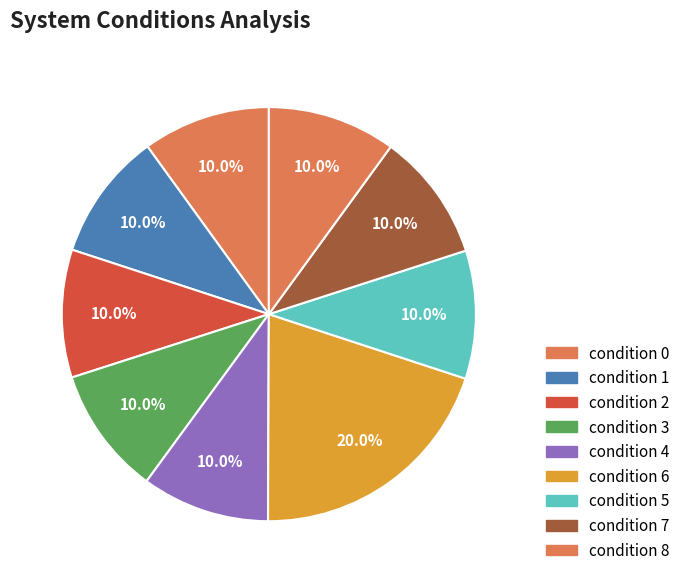

Count the number of slices in the pie.

9